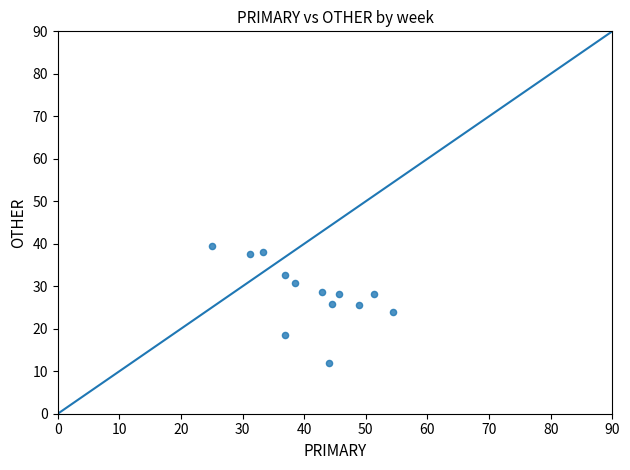

What is the range of Y values (max minus min)?

27.6